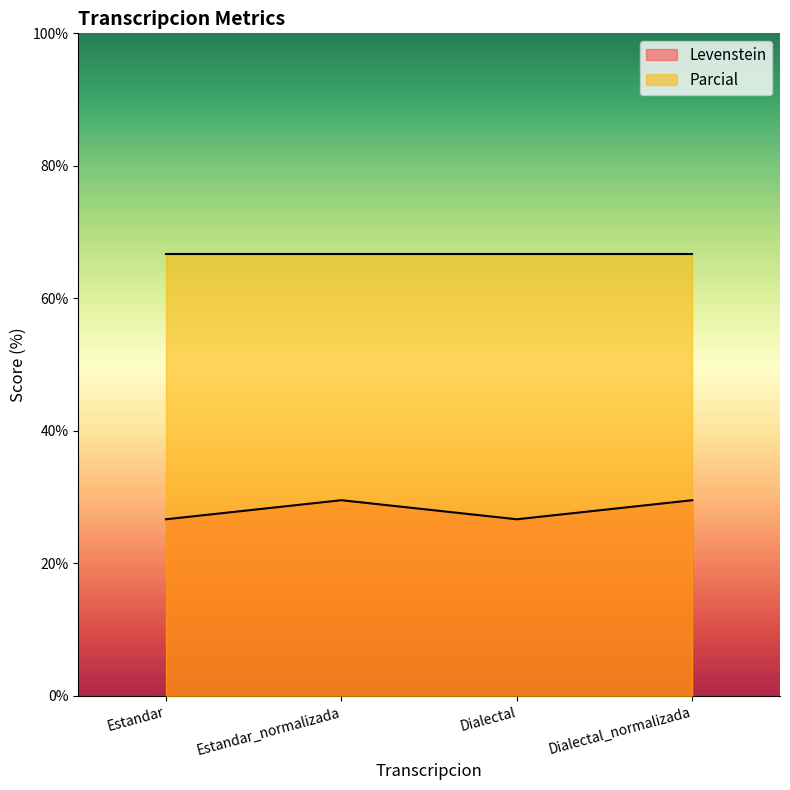

True or false: the data shows 6.0 at Dialectal.

False